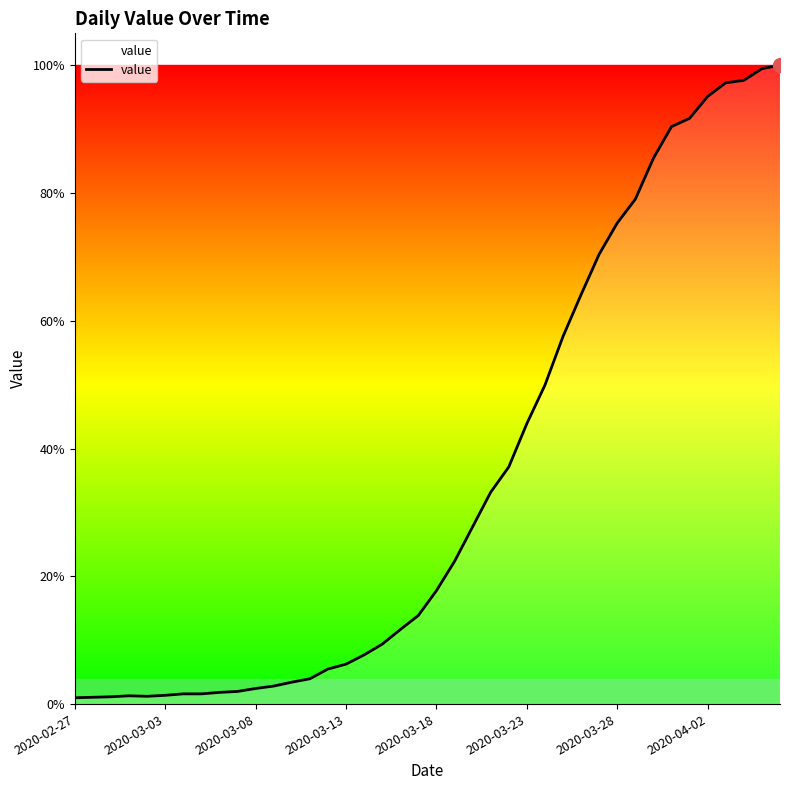

Does the chart have visible grid lines?

No